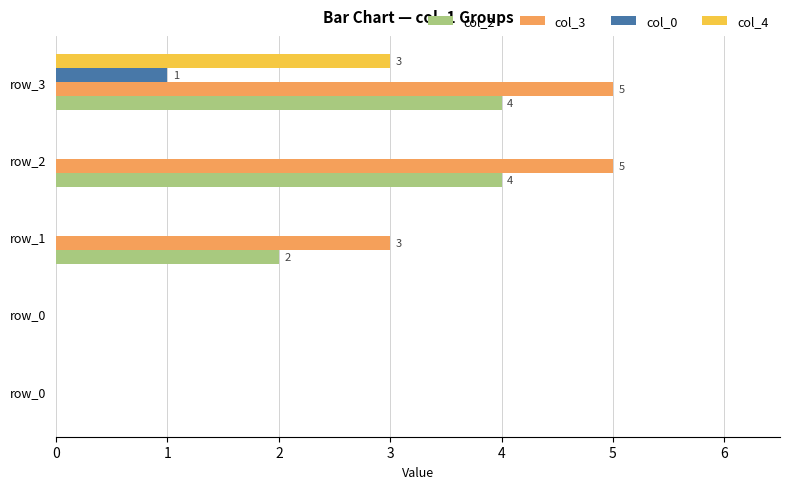

Reading left to right, what are all the values shown in this chart?

col_2: 0	0	2	4	4
col_3: 0	0	3	5	5
col_0: 0	0	0	0	1
col_4: 0	0	0	0	3